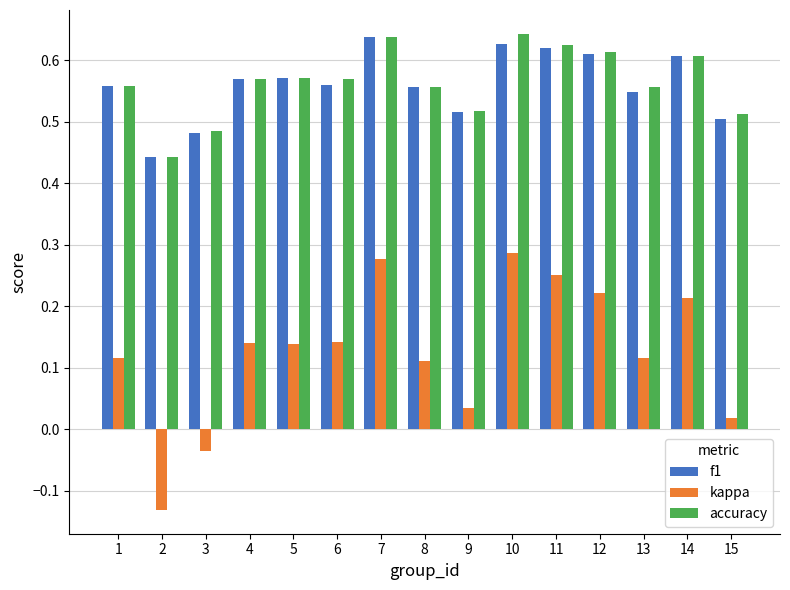

At how many categories does at least one series exceed 0?

15